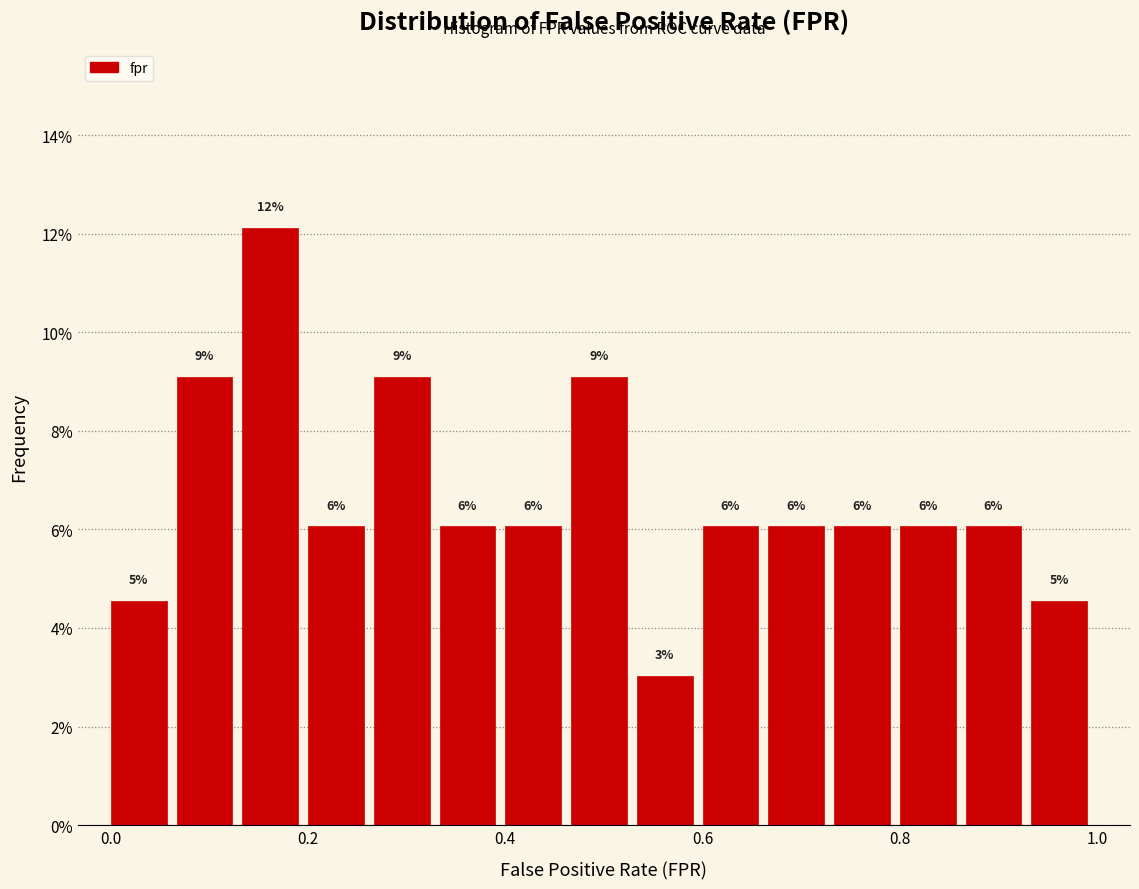

Read against the x-axis, roughly where is the centre of the tallest bar?

0.16